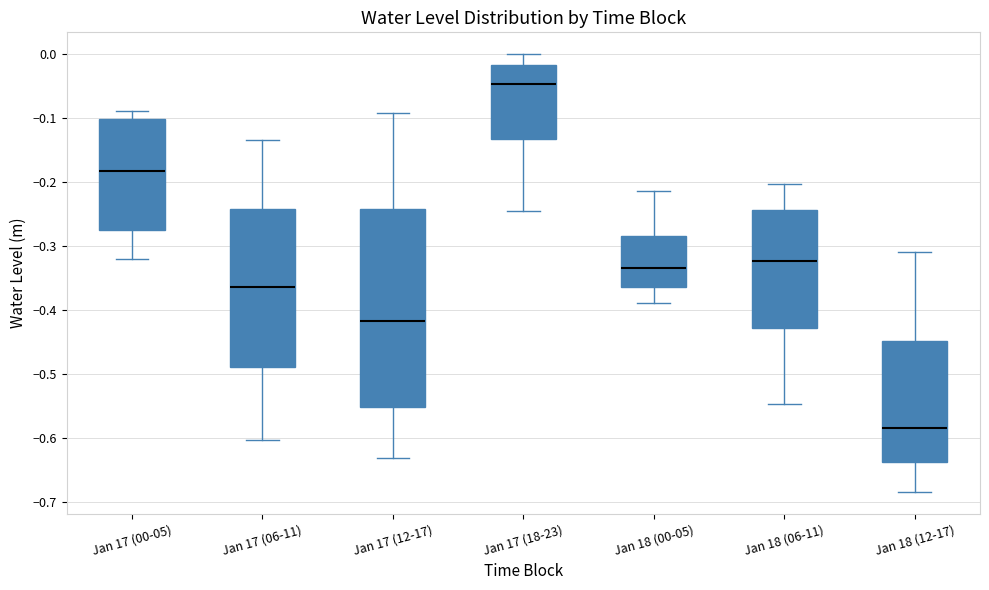

Reading left to right, transcribe this box plot: for each box, give where its median line is, the range the box spans, and where its two whiskers end, as read against the y-axis. The values are not printed on the chart, so give them approximately, as read against the axis.

Jan 17 (00-05): median -0.18, box -0.27 to -0.10, whiskers -0.32 to -0.09
Jan 17 (06-11): median -0.36, box -0.49 to -0.24, whiskers -0.60 to -0.14
Jan 17 (12-17): median -0.42, box -0.55 to -0.24, whiskers -0.63 to -0.09
Jan 17 (18-23): median -0.05, box -0.13 to -0.02, whiskers -0.25 to 0.00
Jan 18 (00-05): median -0.33, box -0.36 to -0.29, whiskers -0.39 to -0.21
Jan 18 (06-11): median -0.32, box -0.43 to -0.24, whiskers -0.55 to -0.20
Jan 18 (12-17): median -0.58, box -0.64 to -0.45, whiskers -0.68 to -0.31